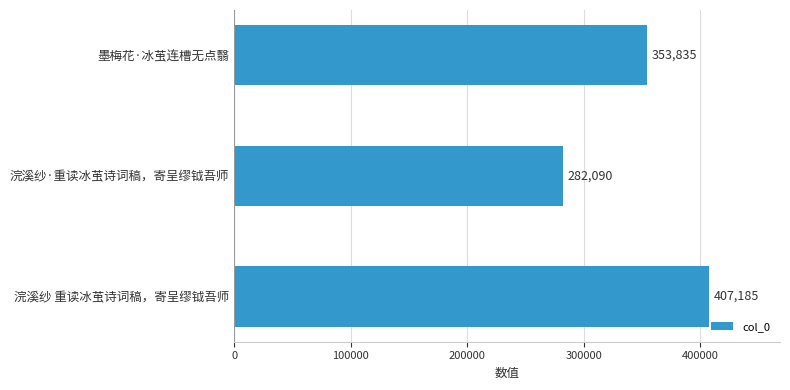

At which category does the chart reach its minimum across all series?

浣溪纱·重读冰茧诗词稿，寄呈缪钺吾师